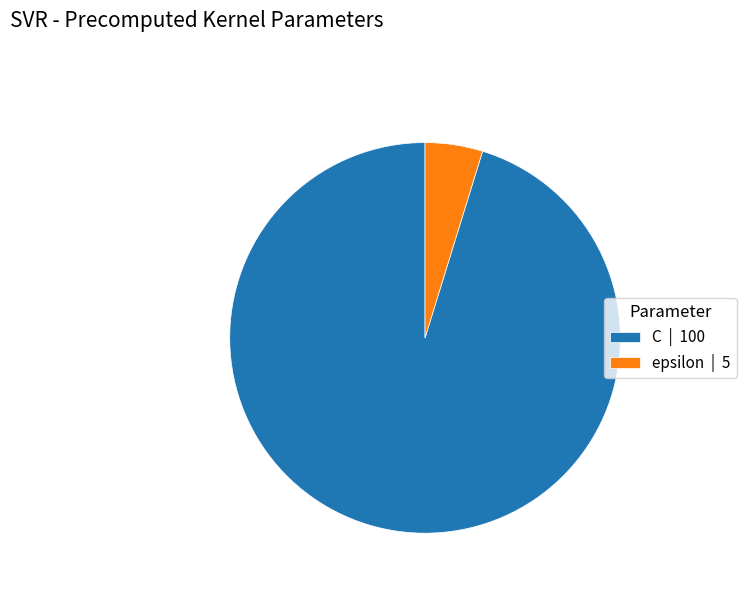

Is it true that epsilon is 5% of the pie?

True